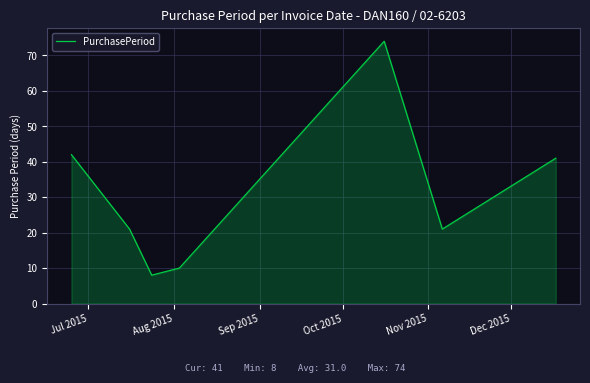

What is the difference between the second highest and second lowest values?

32